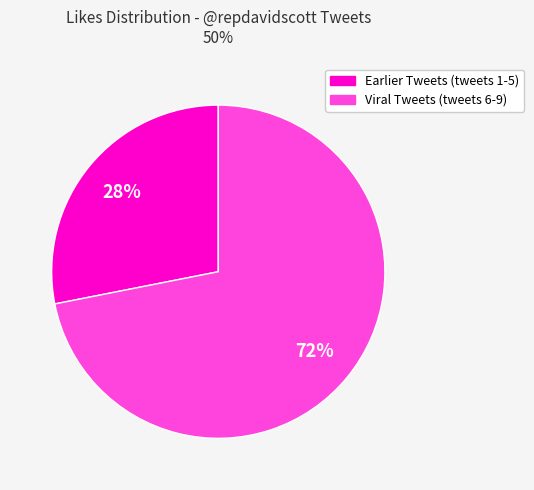

Does any single category account for the majority?

Yes